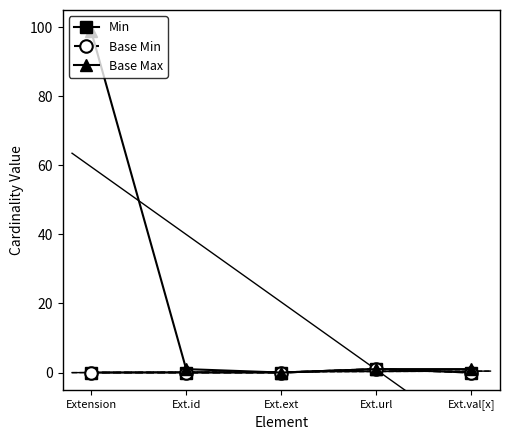

Is this an area chart (filled region under the line)?

No